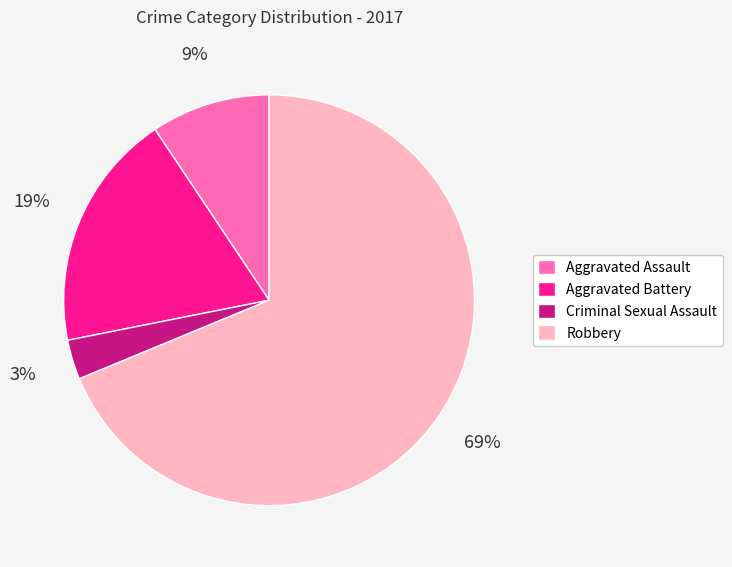

Rank the categories by value from highest to lowest.

Robbery, Aggravated Battery, Aggravated Assault, Criminal Sexual Assault